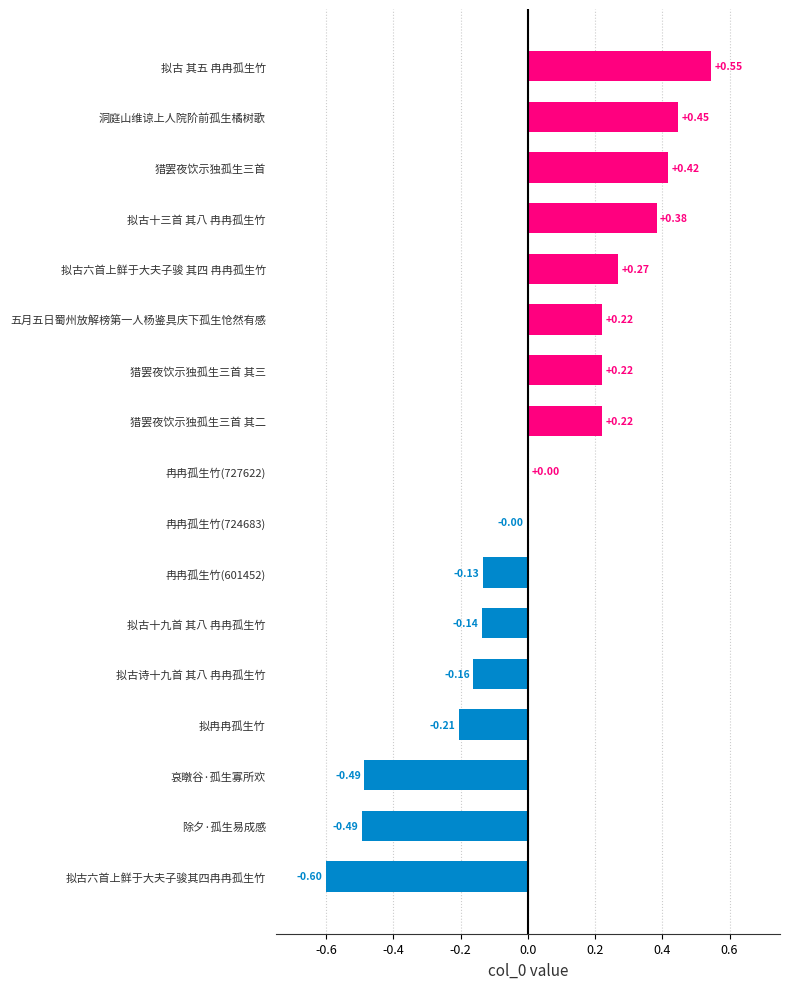

Which has a higher value, 拟古十三首 其八 冉冉孤生竹 or 拟冉冉孤生竹?

拟古十三首 其八 冉冉孤生竹